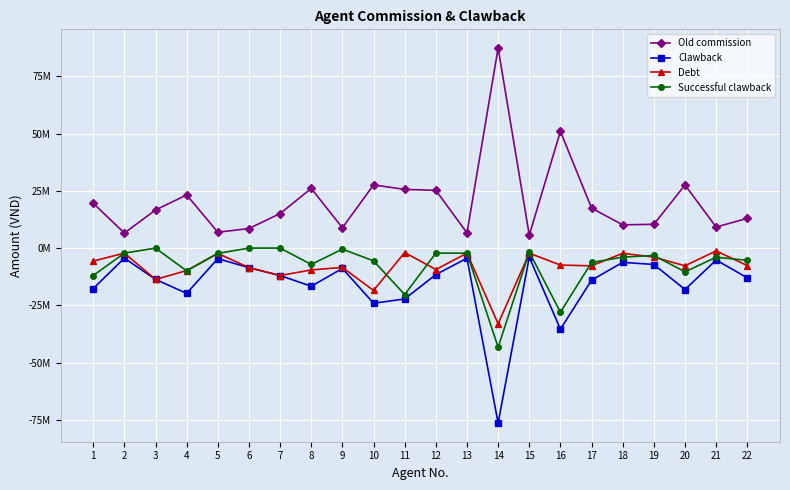

Does the chart have visible grid lines?

Yes